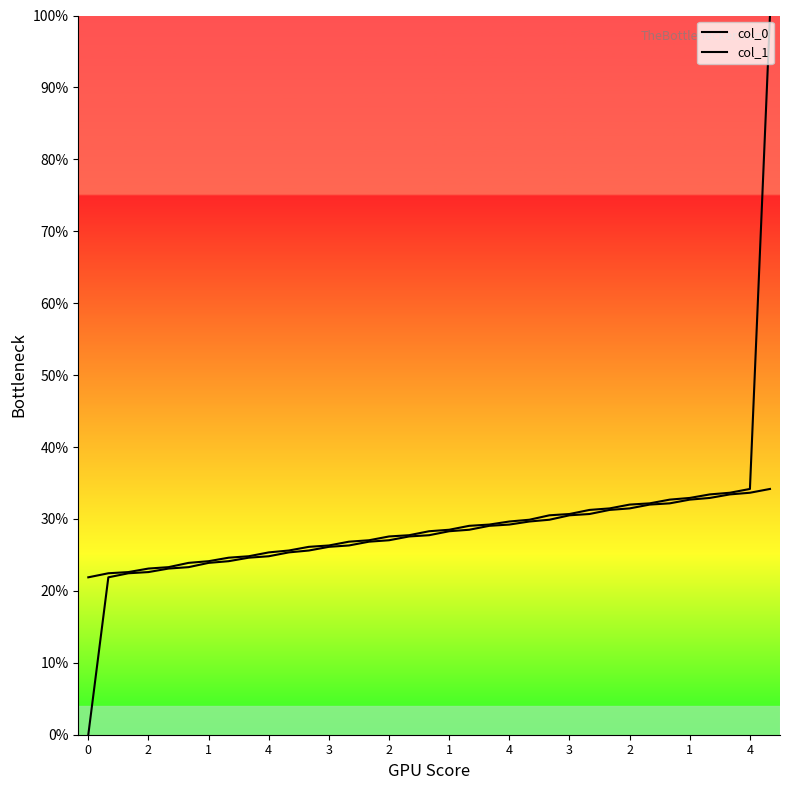

How many data points in col_0 are above 0?

34